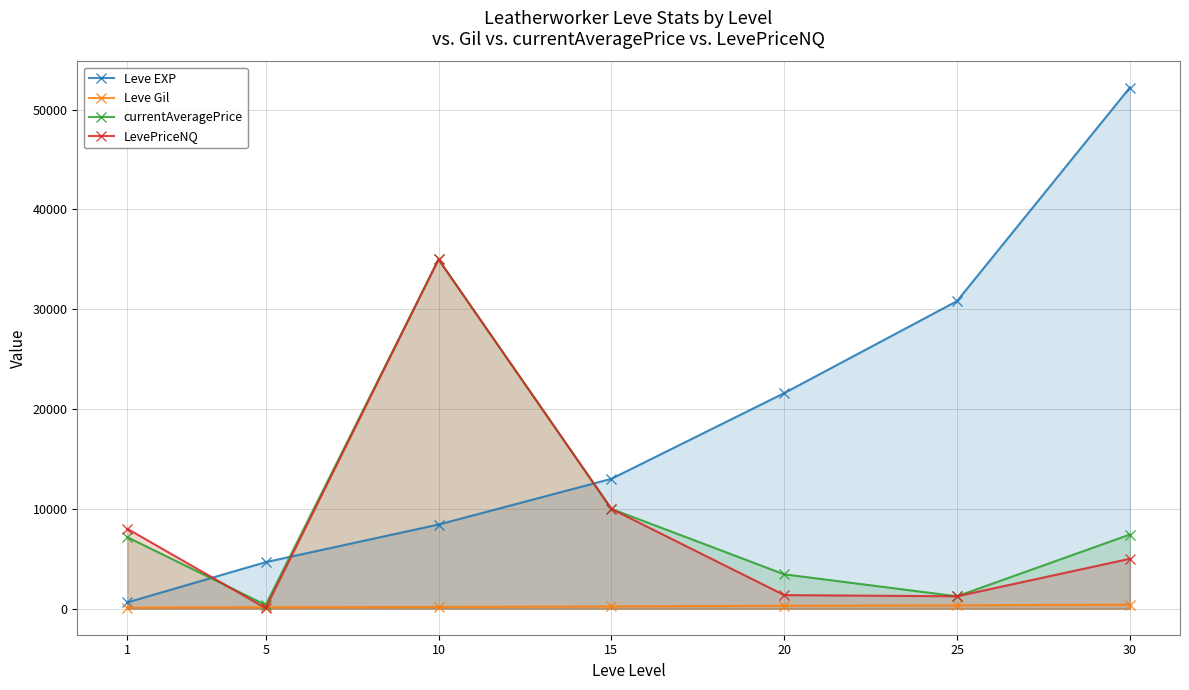

What is the highest value of the Leve Gil series?

410.0